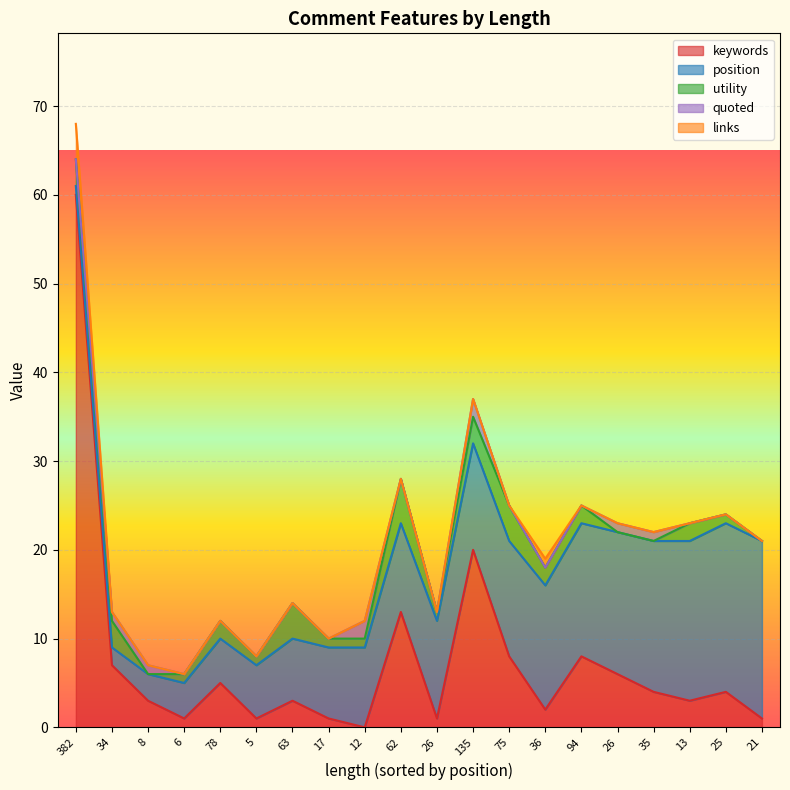

How many positive values does the utility series have?

16